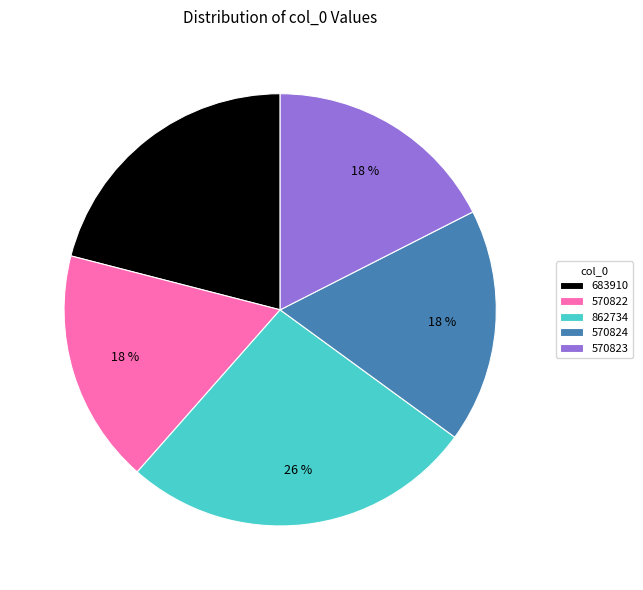

Does 570822 account for over 50% of the chart?

No